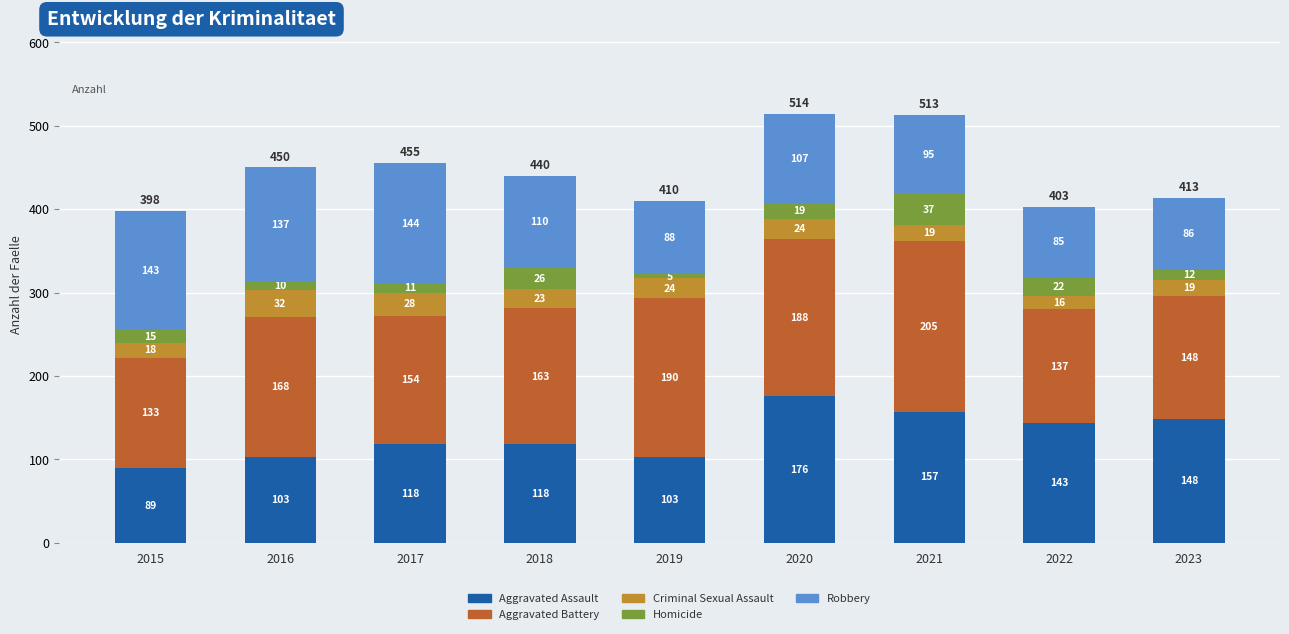

At which label does Aggravated Assault reach its peak?

2020